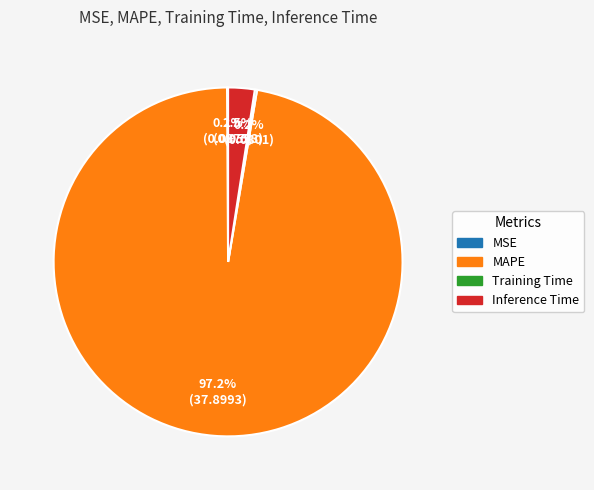

Is it true that MAPE is 97% of the pie?

True